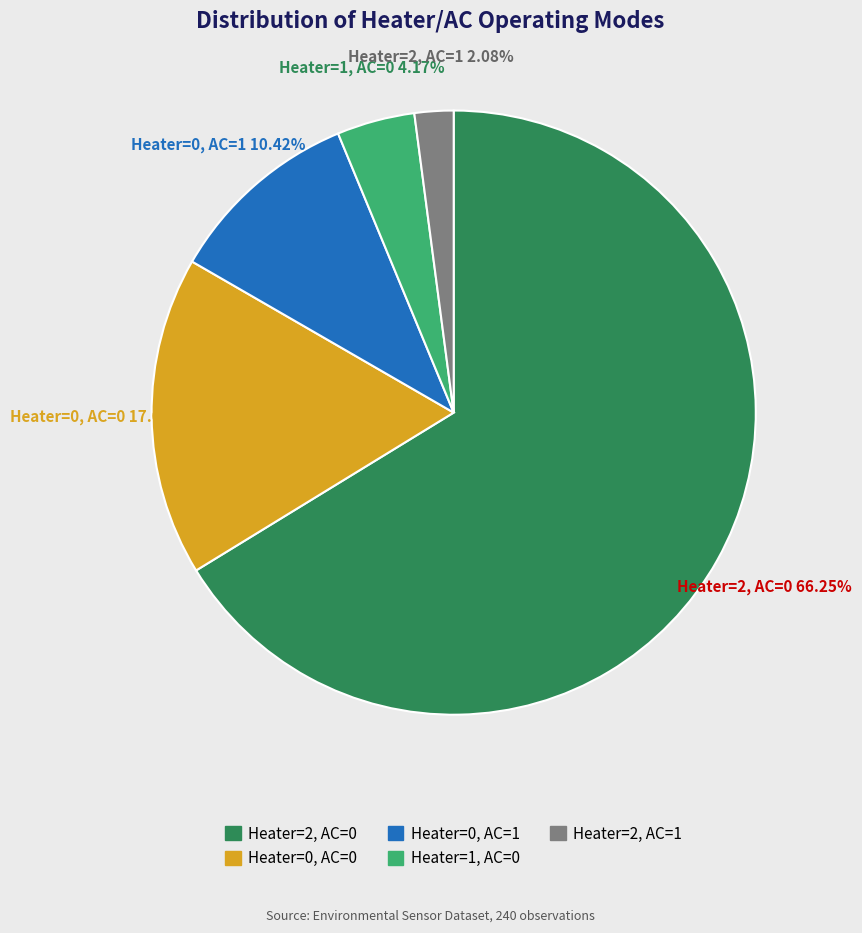

Which category has the smallest portion of the pie?

Heater=2, AC=1